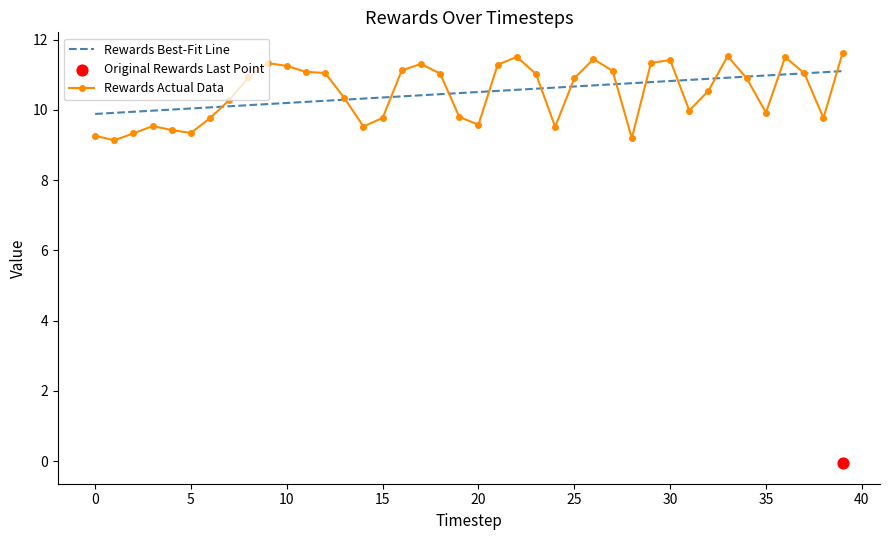

Which series reaches the minimum Y coordinate?

Rewards Actual Data